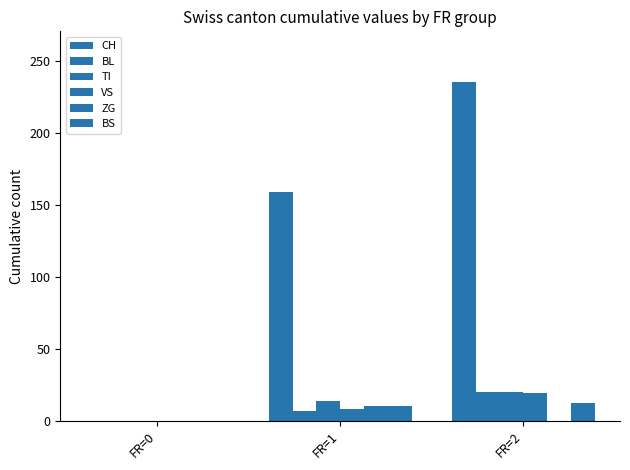

The value of CH at FR=1 is 61. True or false?

False